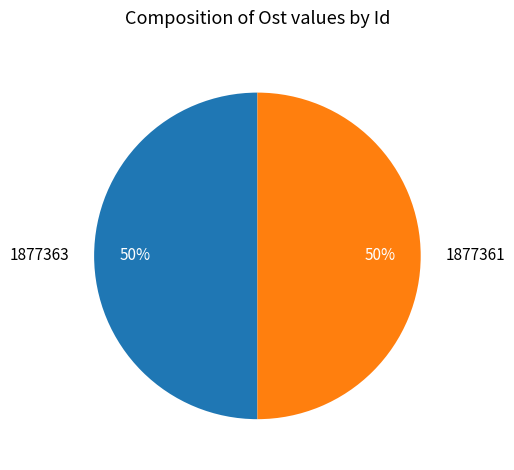

Do 1877363 and 1877361 together represent more than half of the pie?

Yes